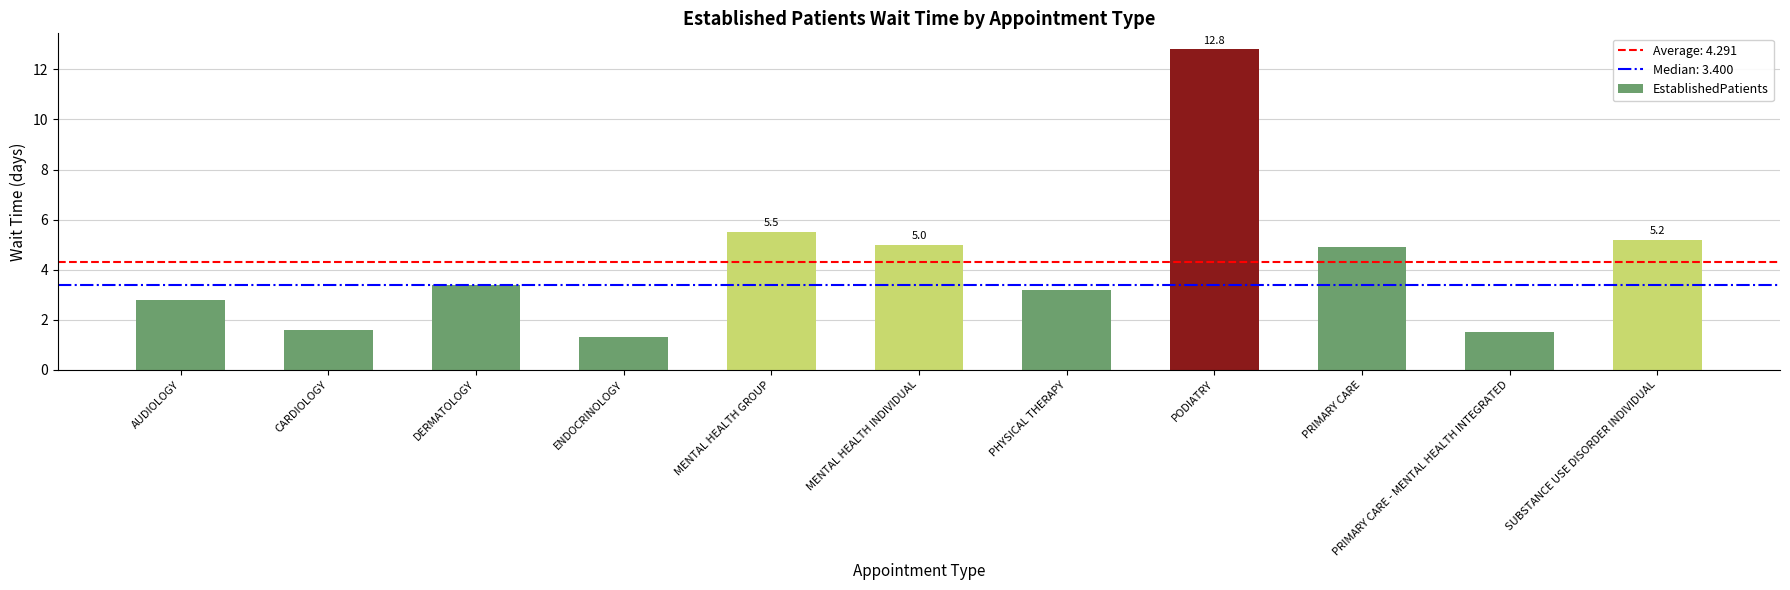

What is the sum of all values?

47.2